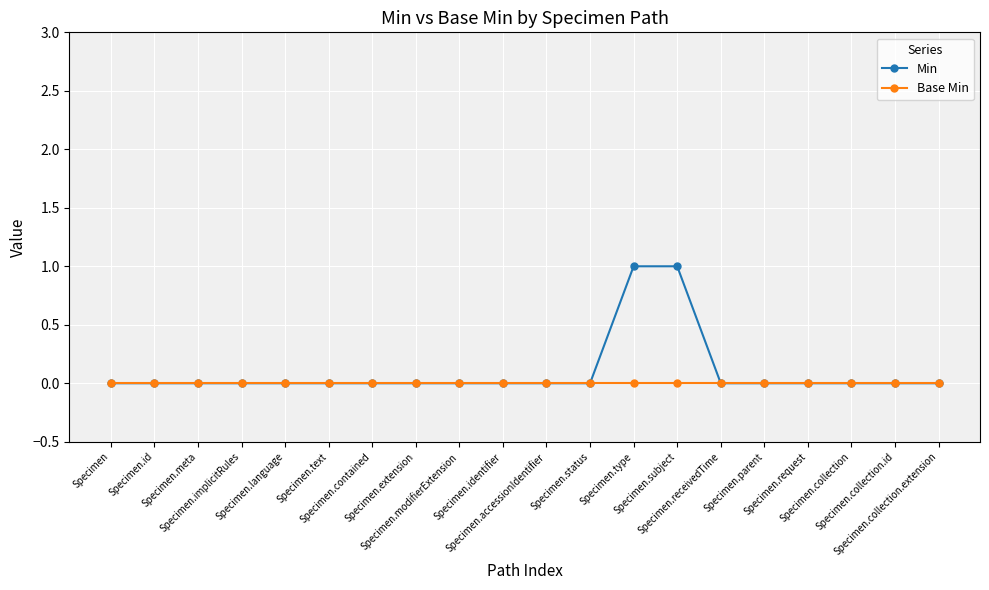

What is the sum of all Min values?

2